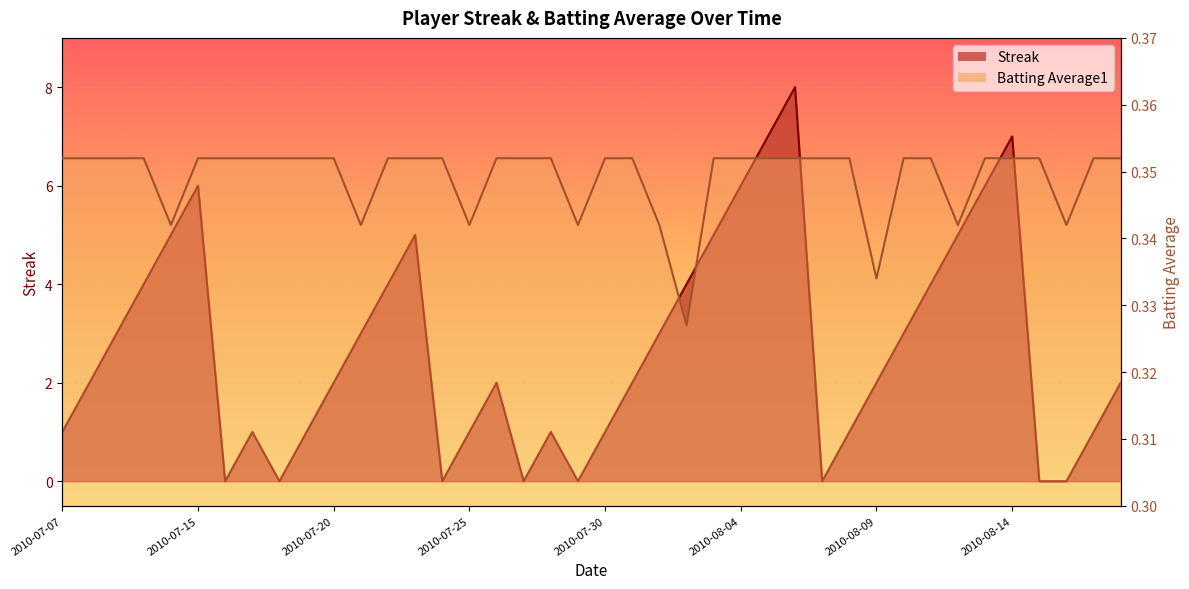

What are all the series names shown in the legend?

Streak, Batting Average1